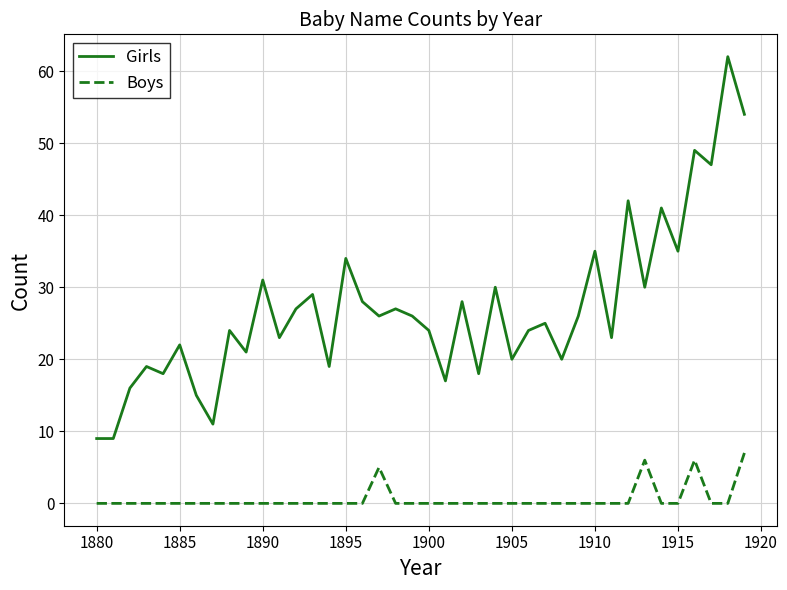

Which series has the widest spread of values?

Girls